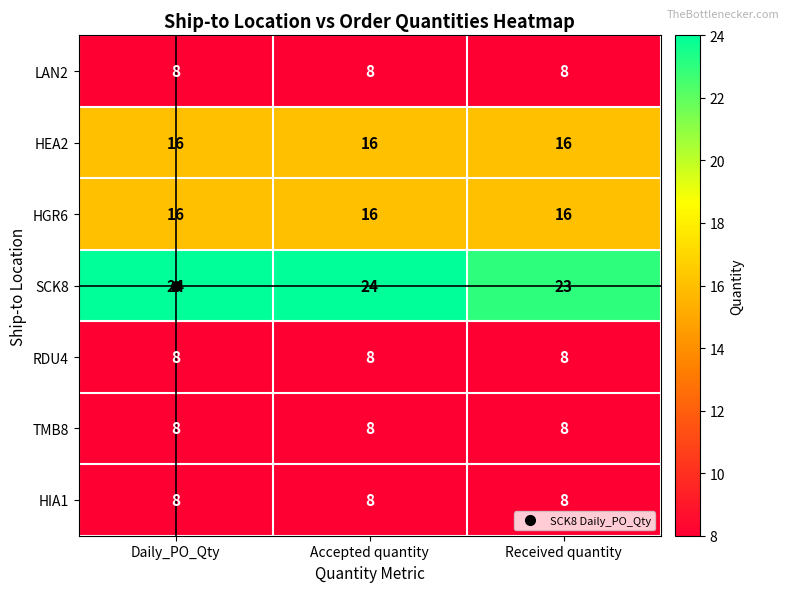

Is it true that HGR6 equals 16 at Daily_PO_Qty?

True